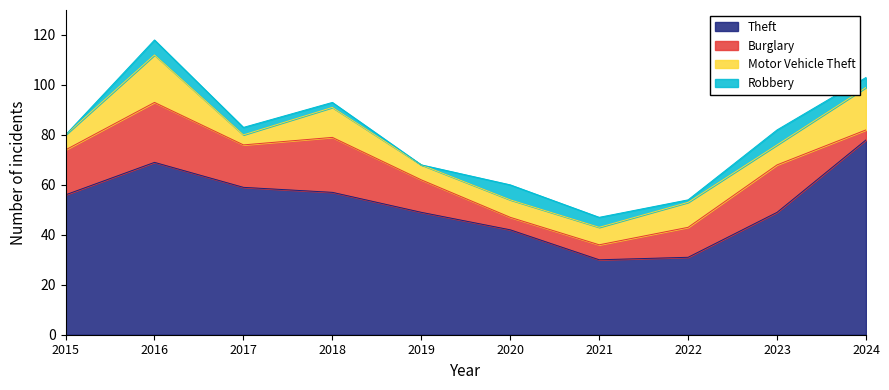

How many lines are shown in the chart?

4